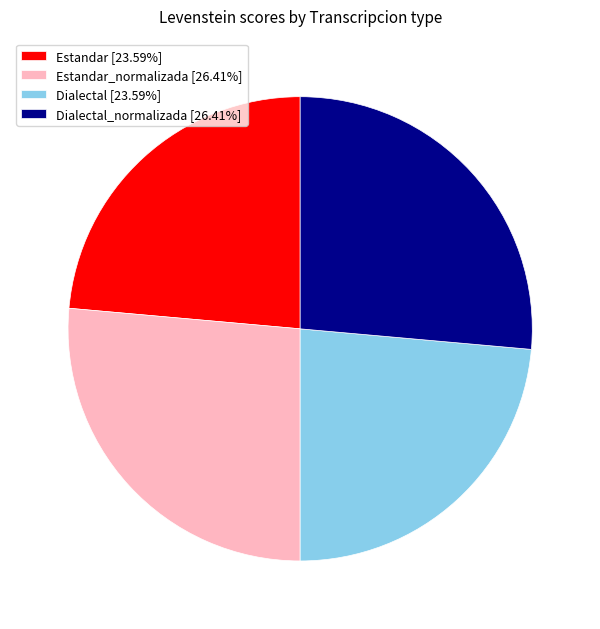

Does Estandar [23.59%] account for over 50% of the chart?

No